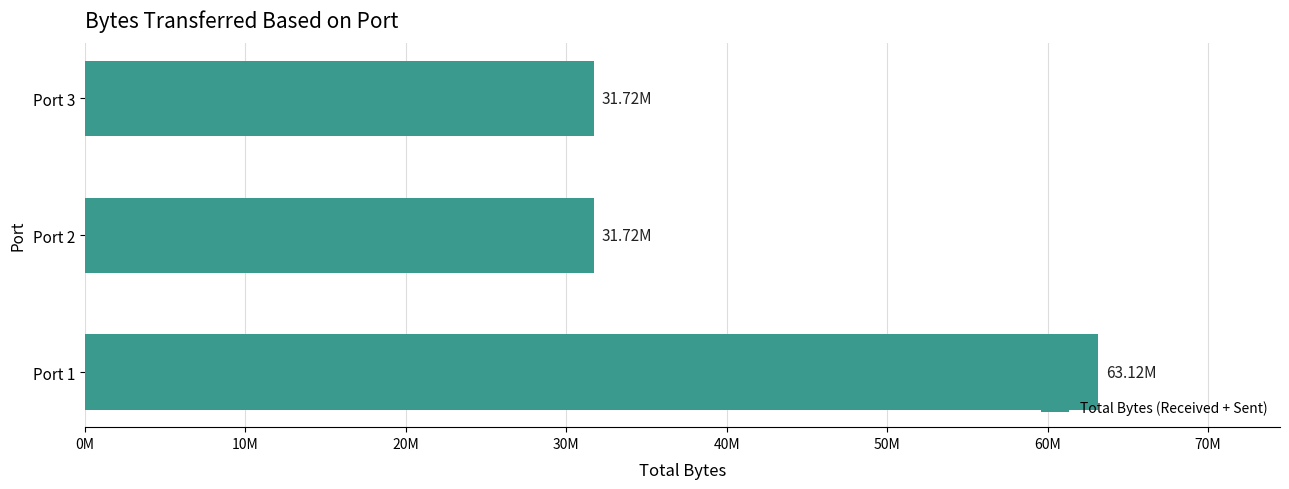

Are the bars horizontal?

Yes